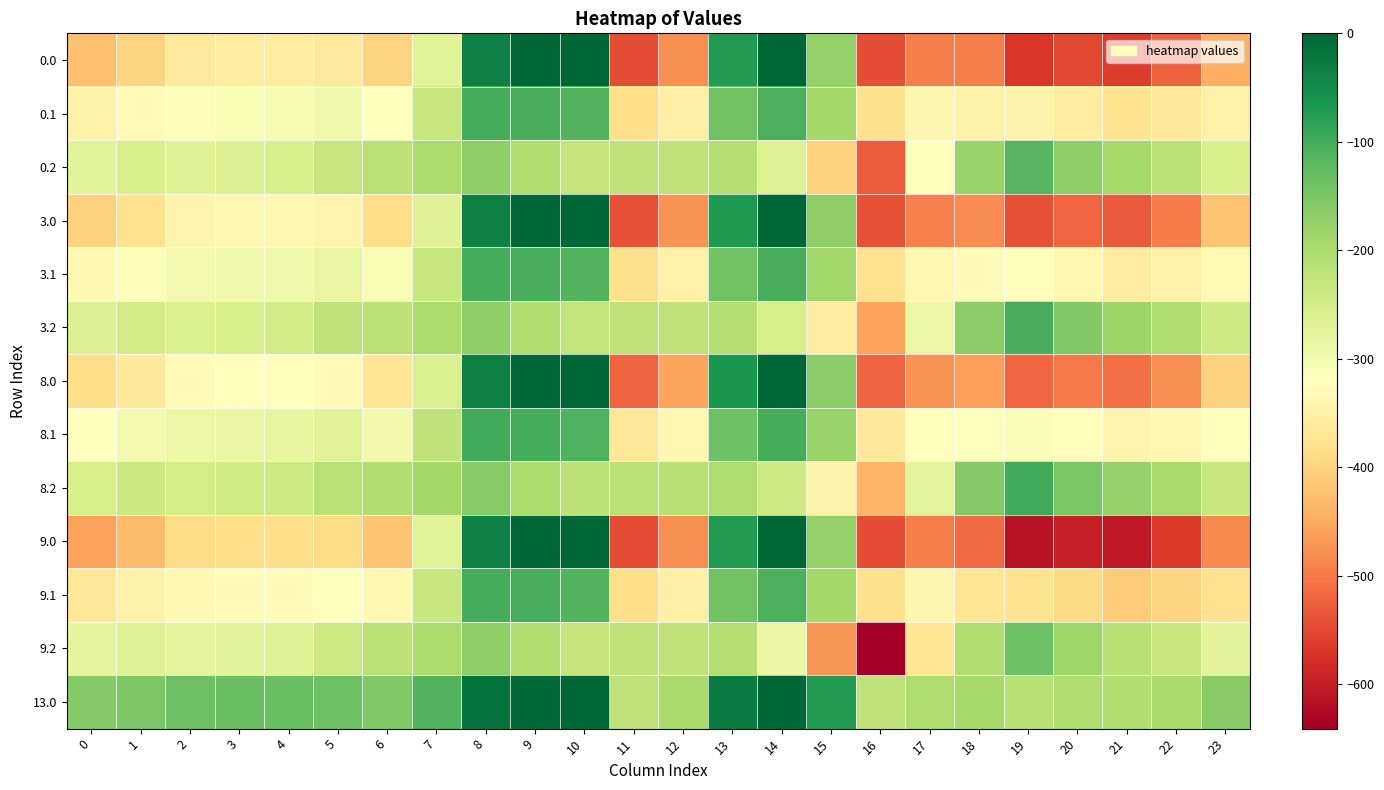

At which category is the sum across all series the highest?

8